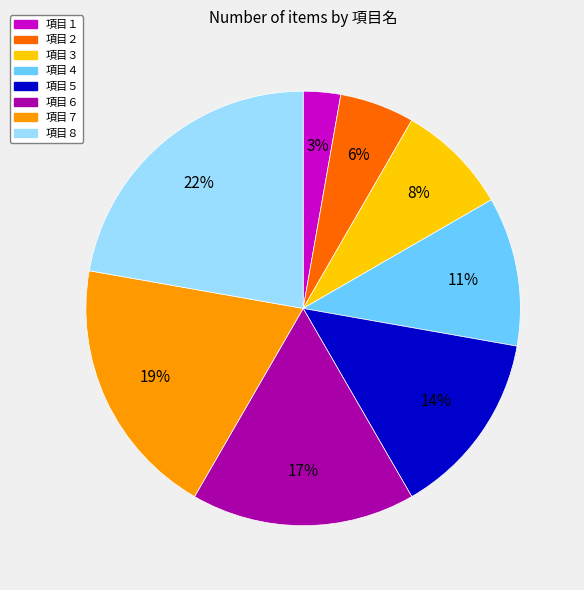

Does 項目８ account for over 50% of the chart?

No